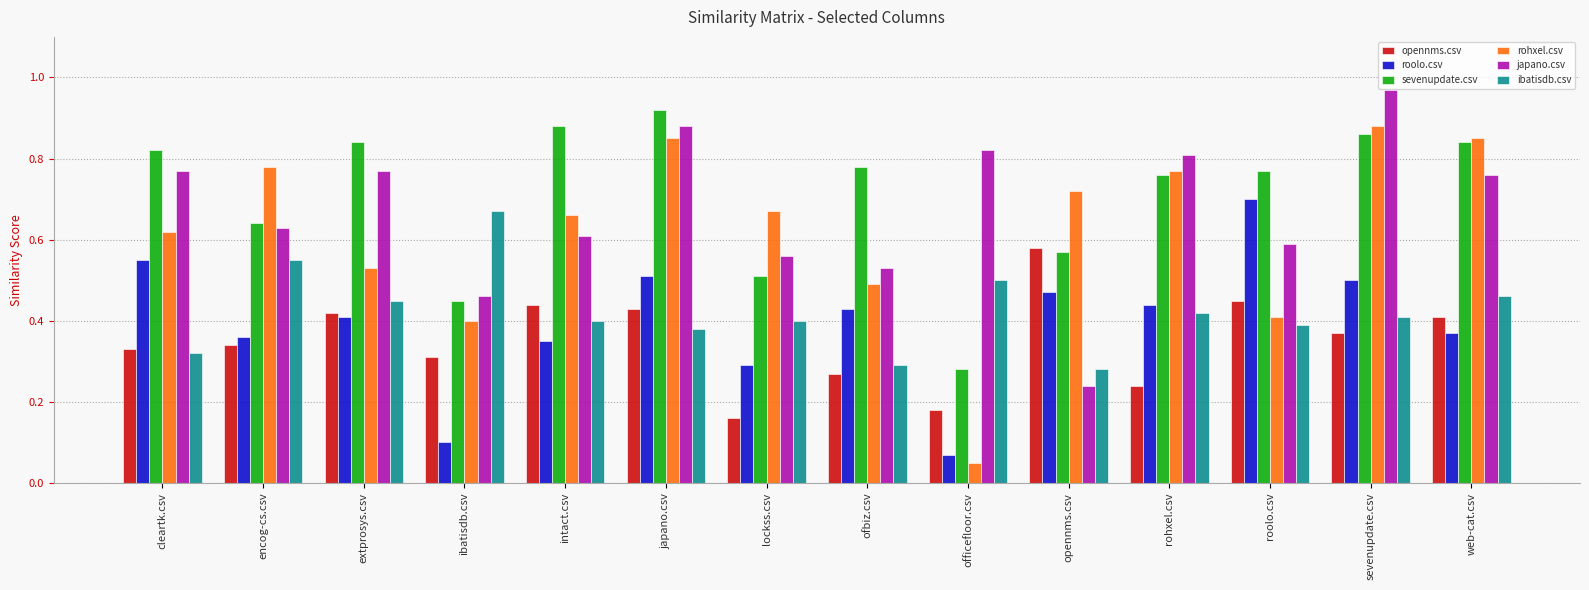

Is the value of sevenupdate.csv at web-cat.csv greater than the value of roolo.csv at opennms.csv?

Yes